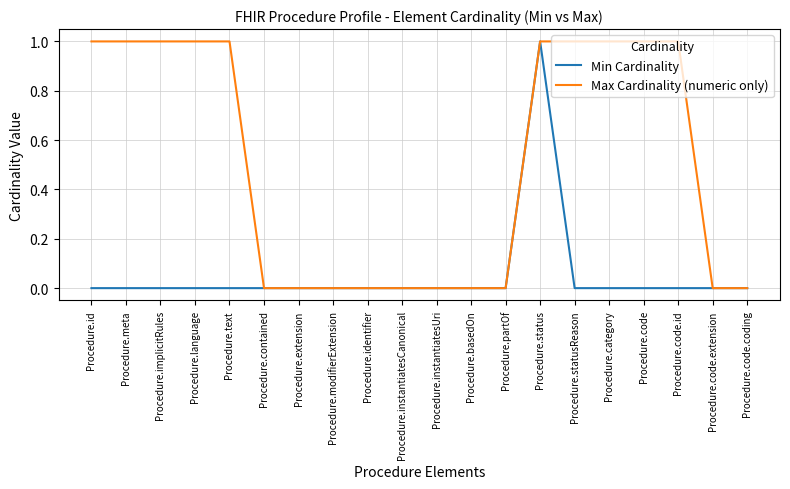

Is this an area chart (filled region under the line)?

No